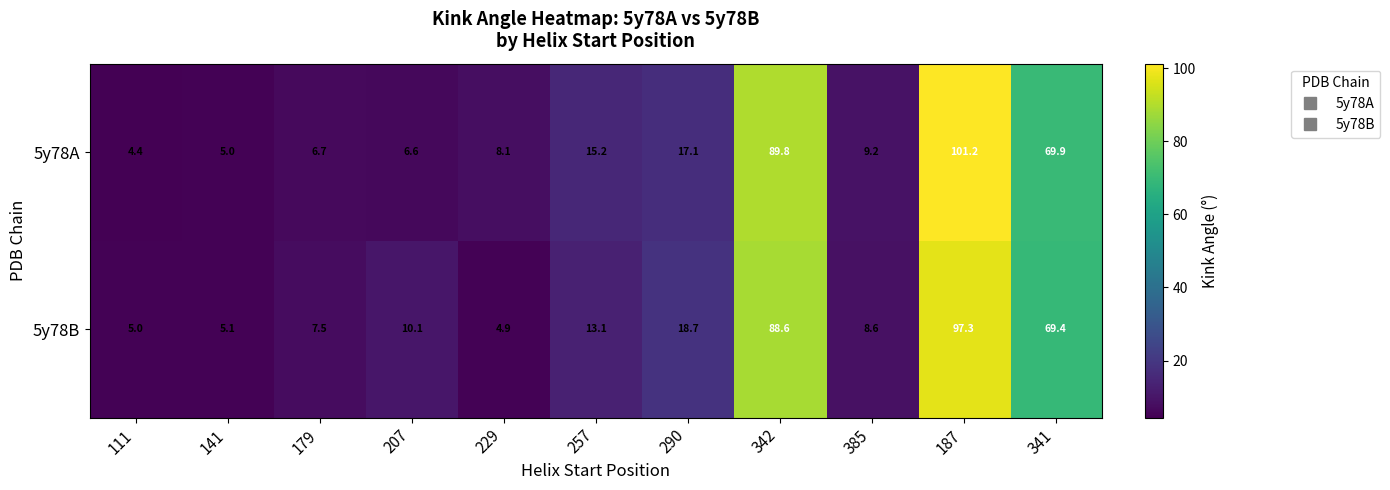

The 5y78B series shows 31.8 at 341. True or false?

False